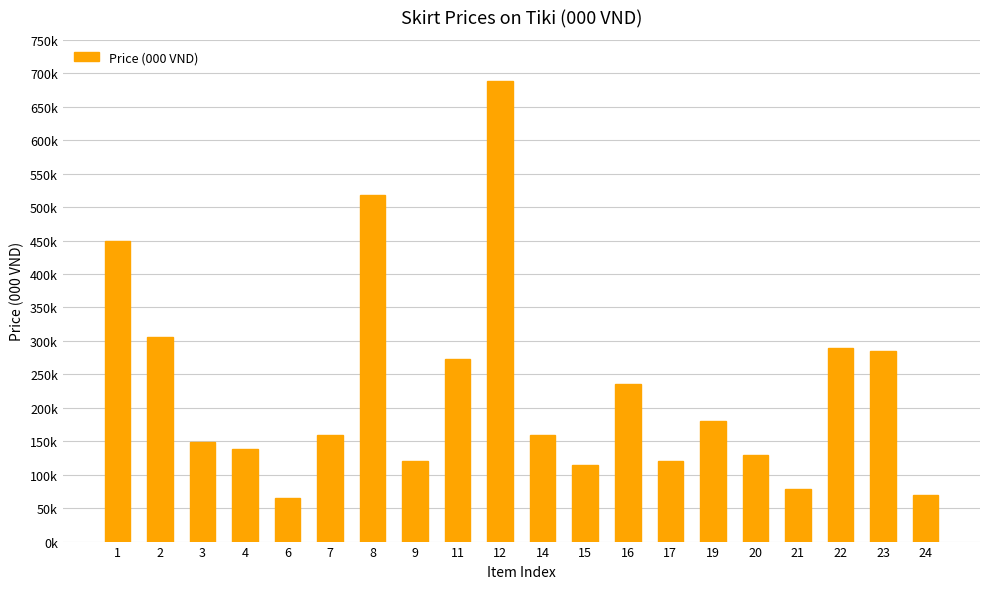

What is the change in value from 8 to 16?

-283.7